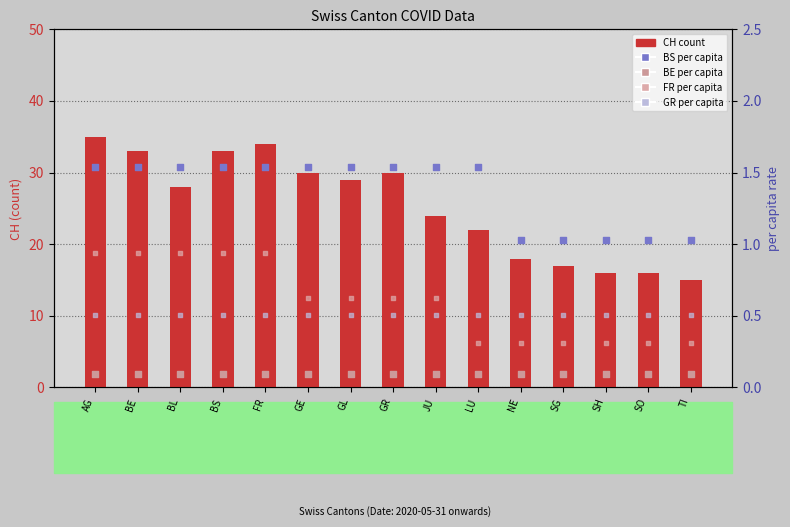

Which series contains the lowest Y value?

BE per capita